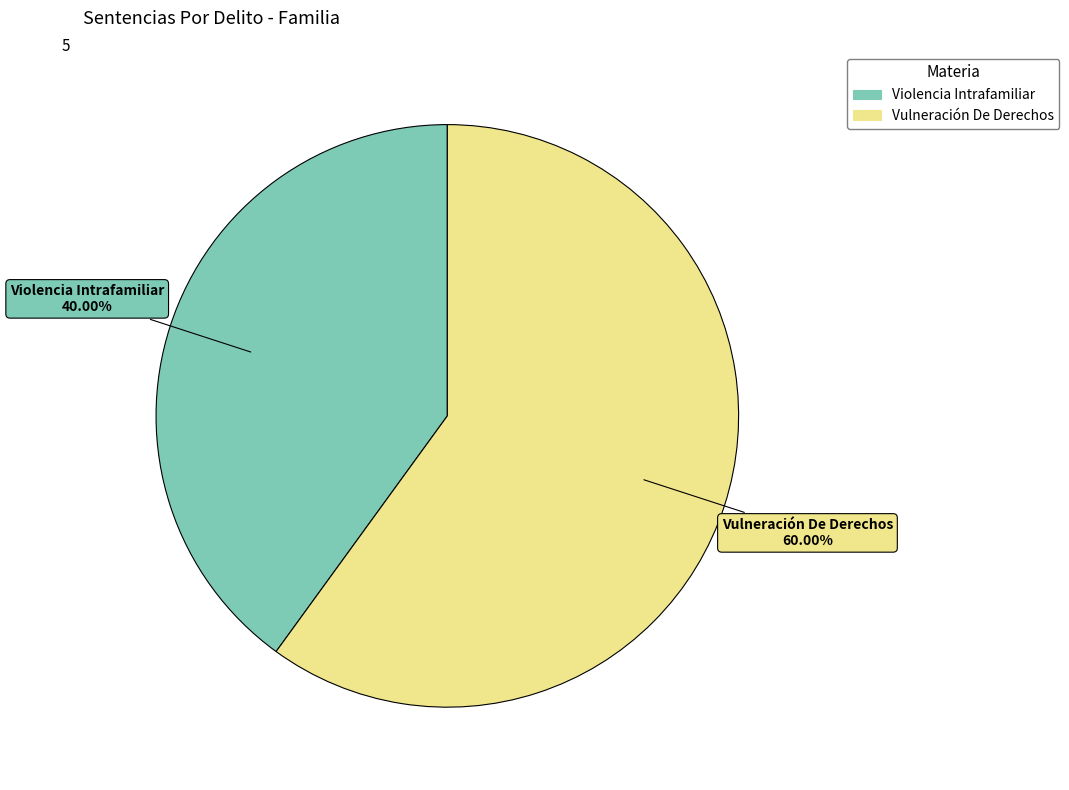

What is the majority slice?

Vulneración De Derechos